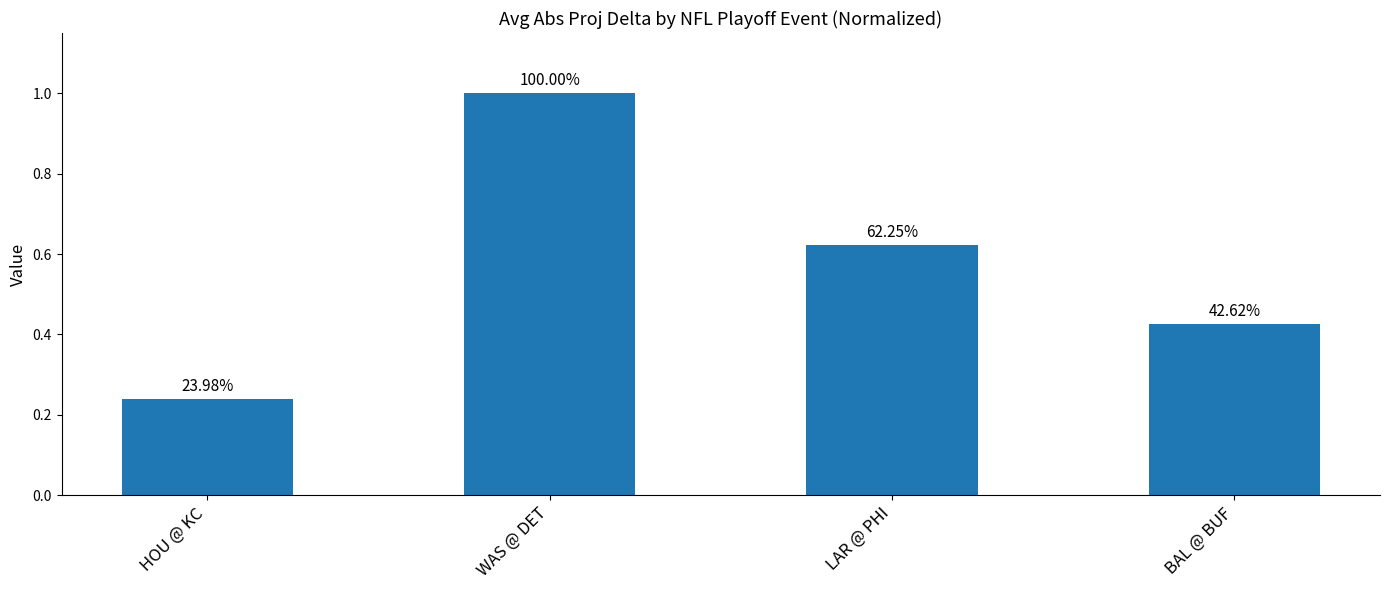

Is it true that the value at WAS @ DET is 1.6?

False